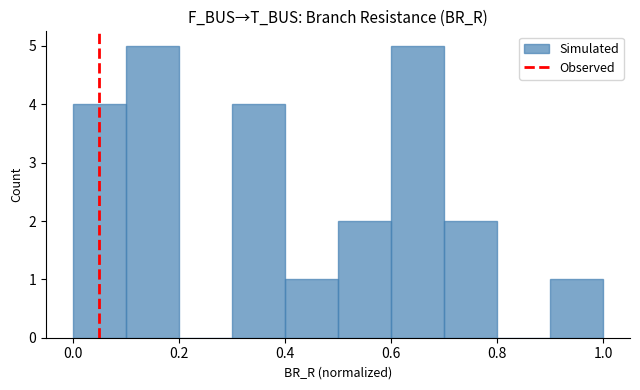

How tall is the bar that spans 0.6 to 0.7 on the x-axis? The values are not printed on the chart, so give them approximately, as read against the axis.

5